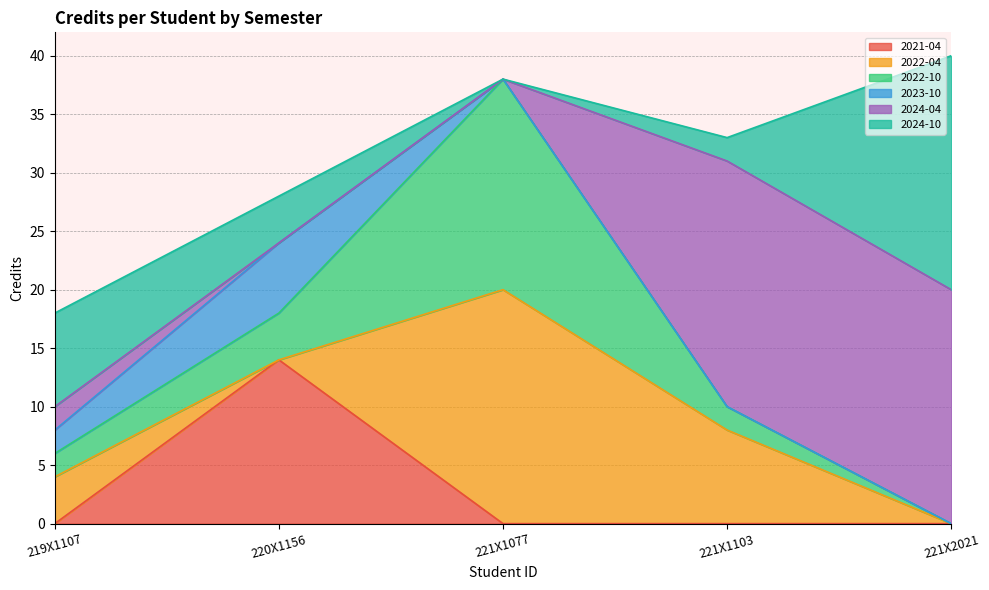

How many intersections are there between 2021-04 and 2023-10?

1